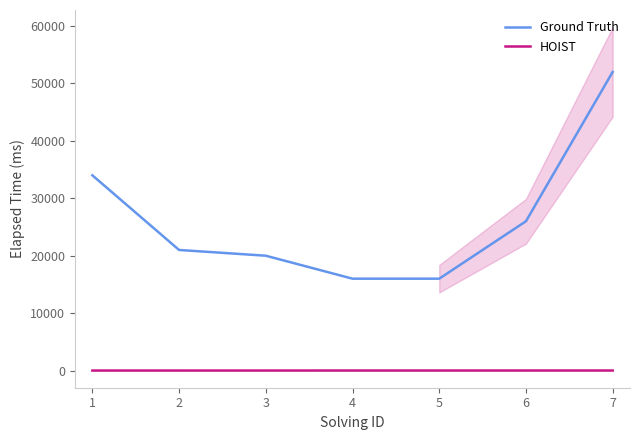

Rank the series by their maximum value, from highest to lowest.

Ground Truth, HOIST